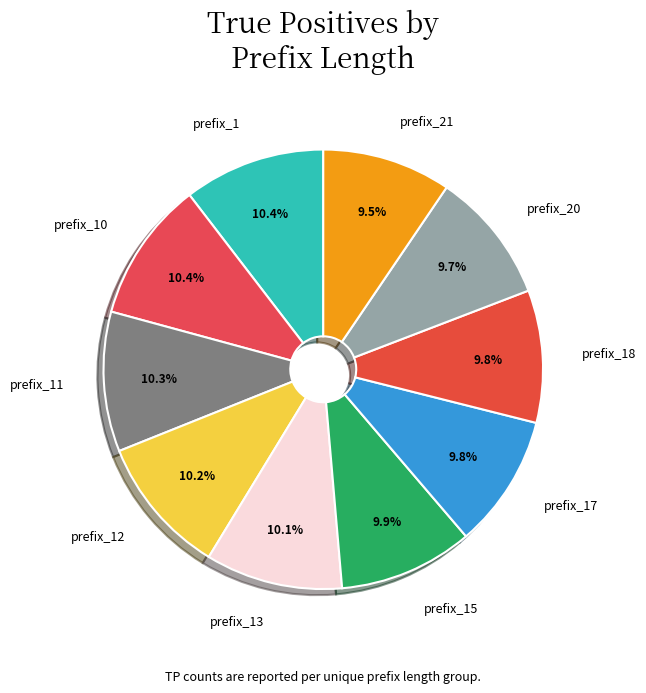

To the nearest percent, what is the average slice percentage?

10%